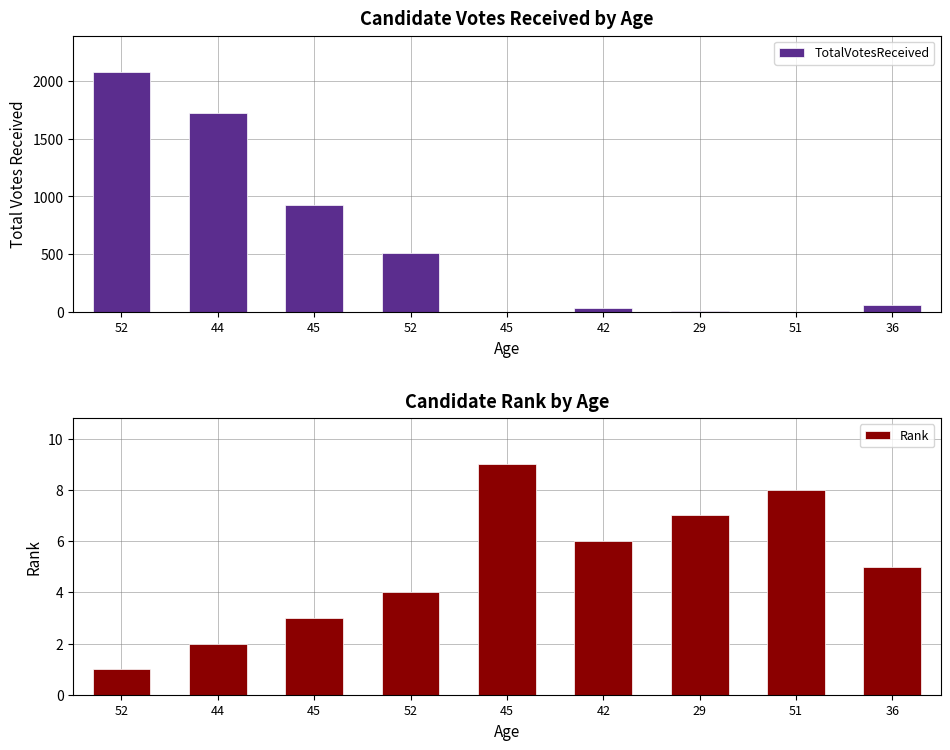

What is the minimum value for Rank?

1